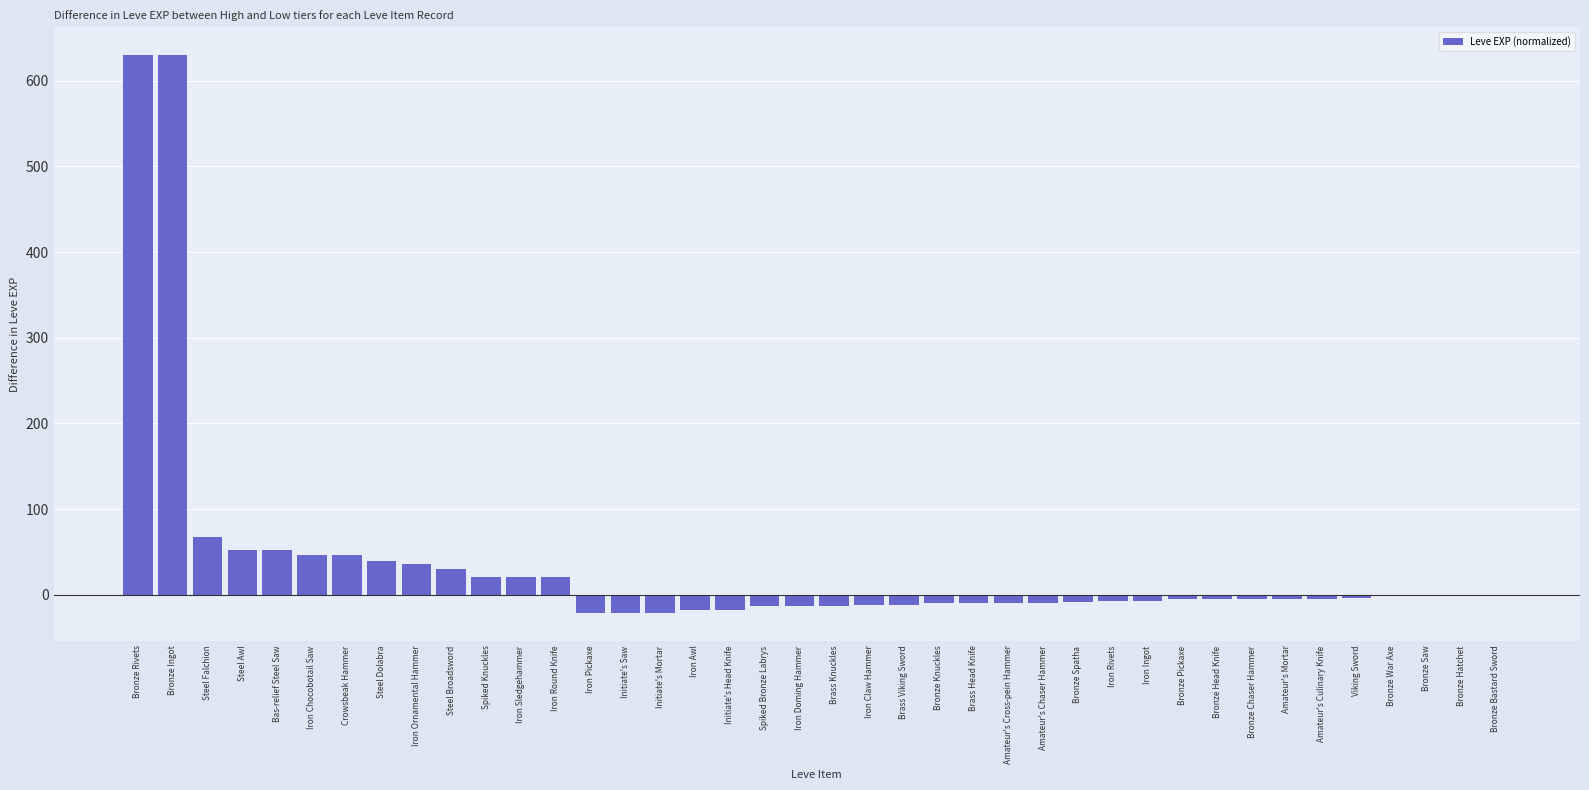

At which label is the value closest to 304?

Steel Falchion